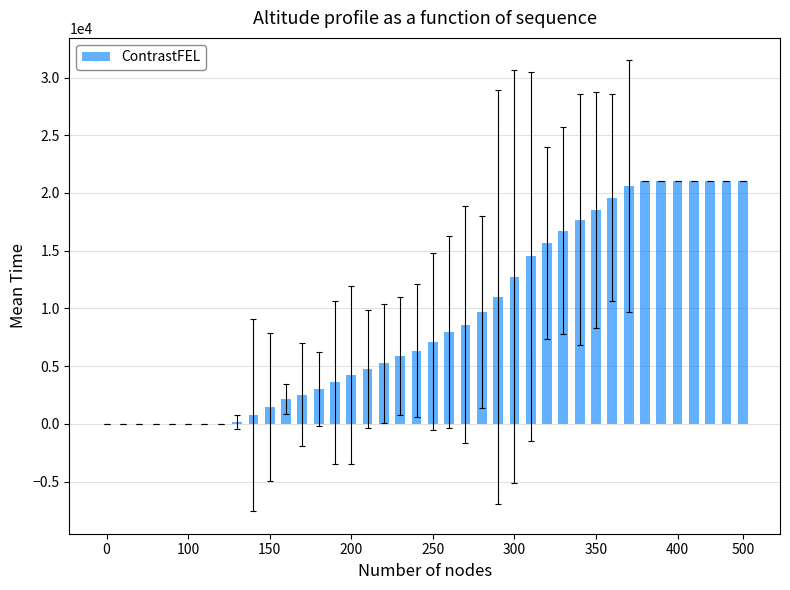

What is the sum of all values?

367325